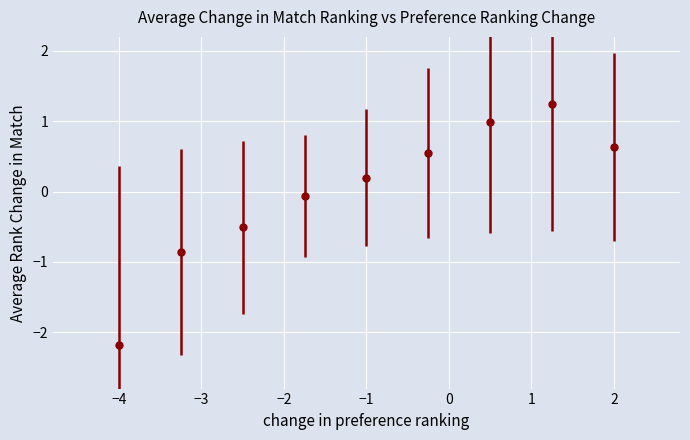

What is the value of the 8th point from the left?

1.2